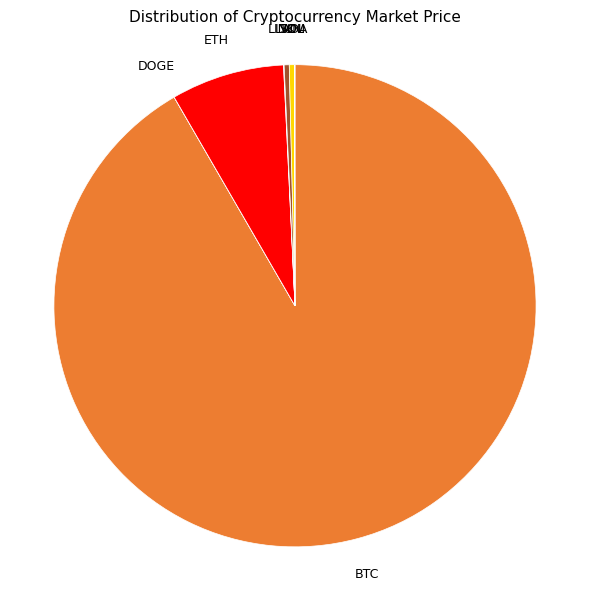

Is there a majority slice in this chart?

Yes